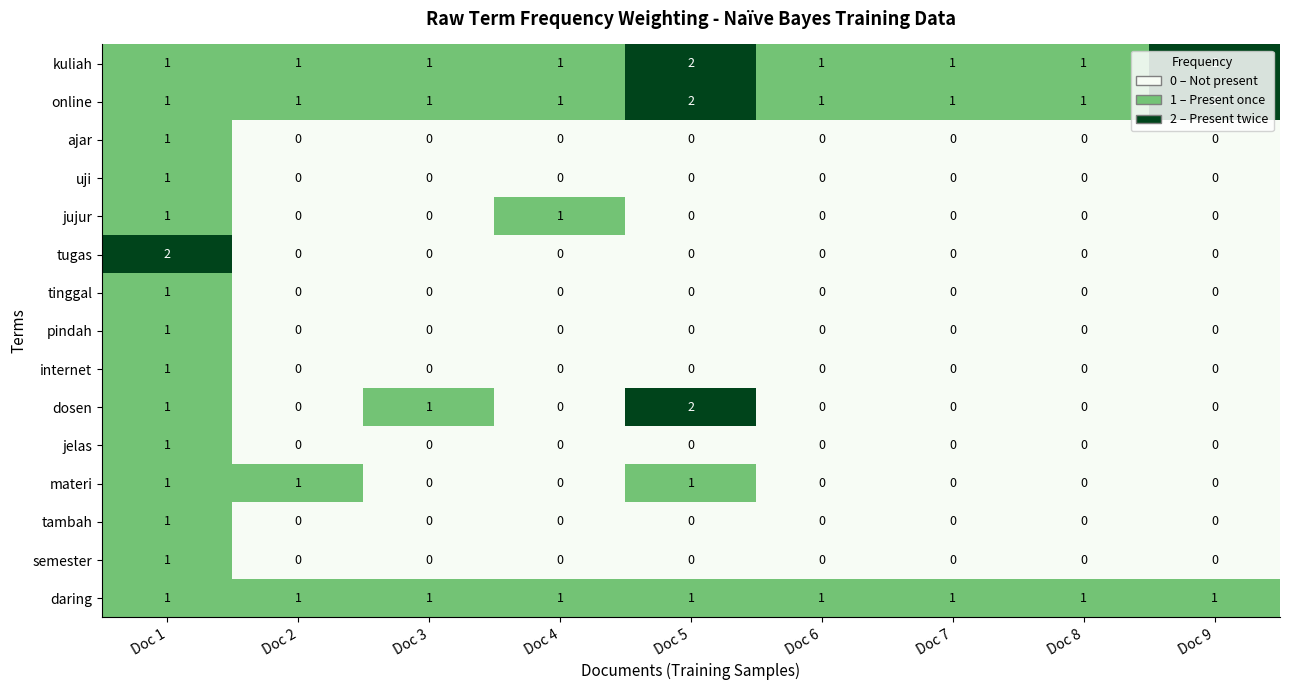

Is it true that internet equals -1 at Doc 7?

False